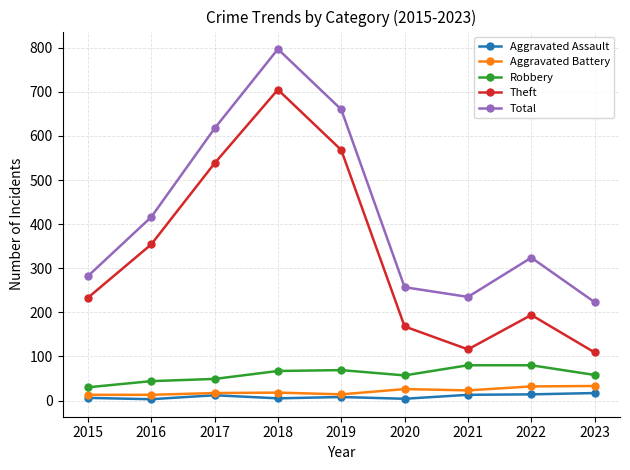

At 2021, list the series in order from largest to smallest.

Total, Theft, Robbery, Aggravated Battery, Aggravated Assault